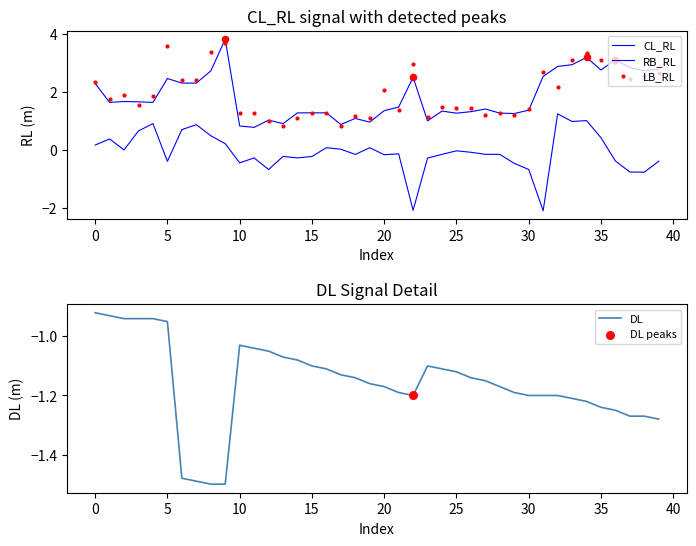

Which series has the widest spread of Y values?

CL_RL